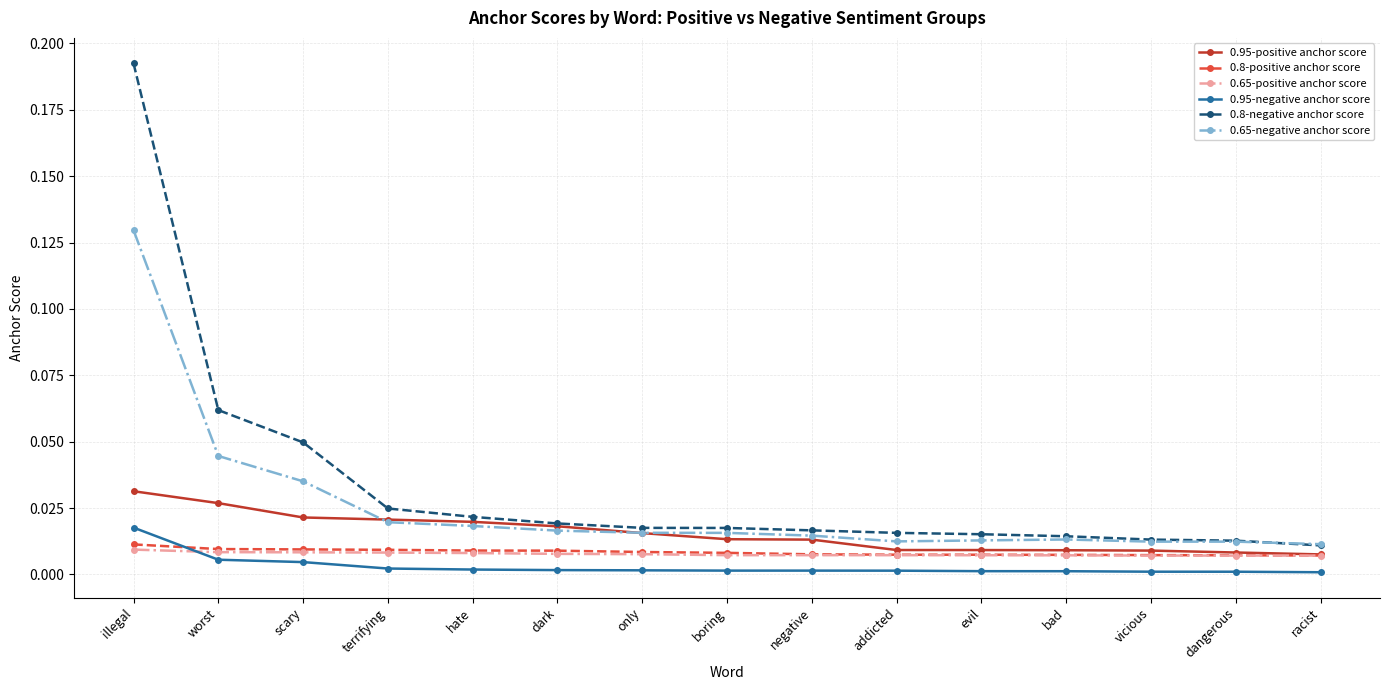

True or false: 0.8-negative anchor score and 0.95-negative anchor score cross at least once.

False